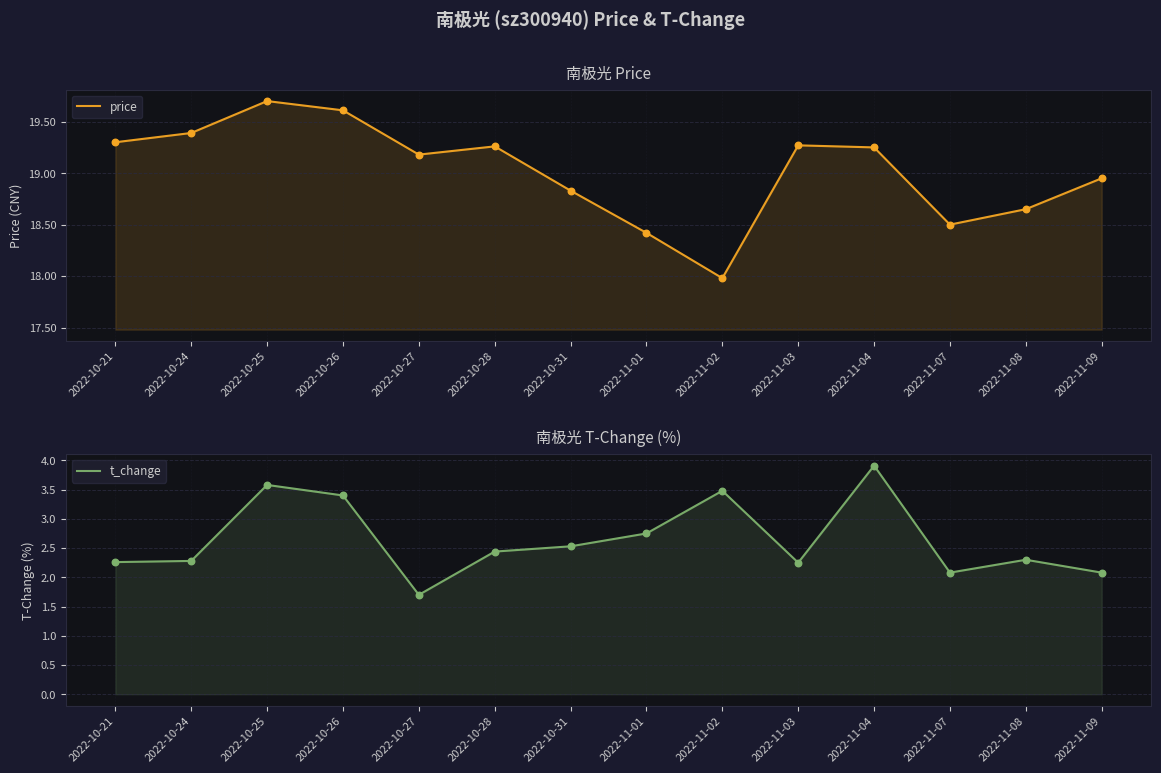

What are all the series names shown in the legend?

price, t_change